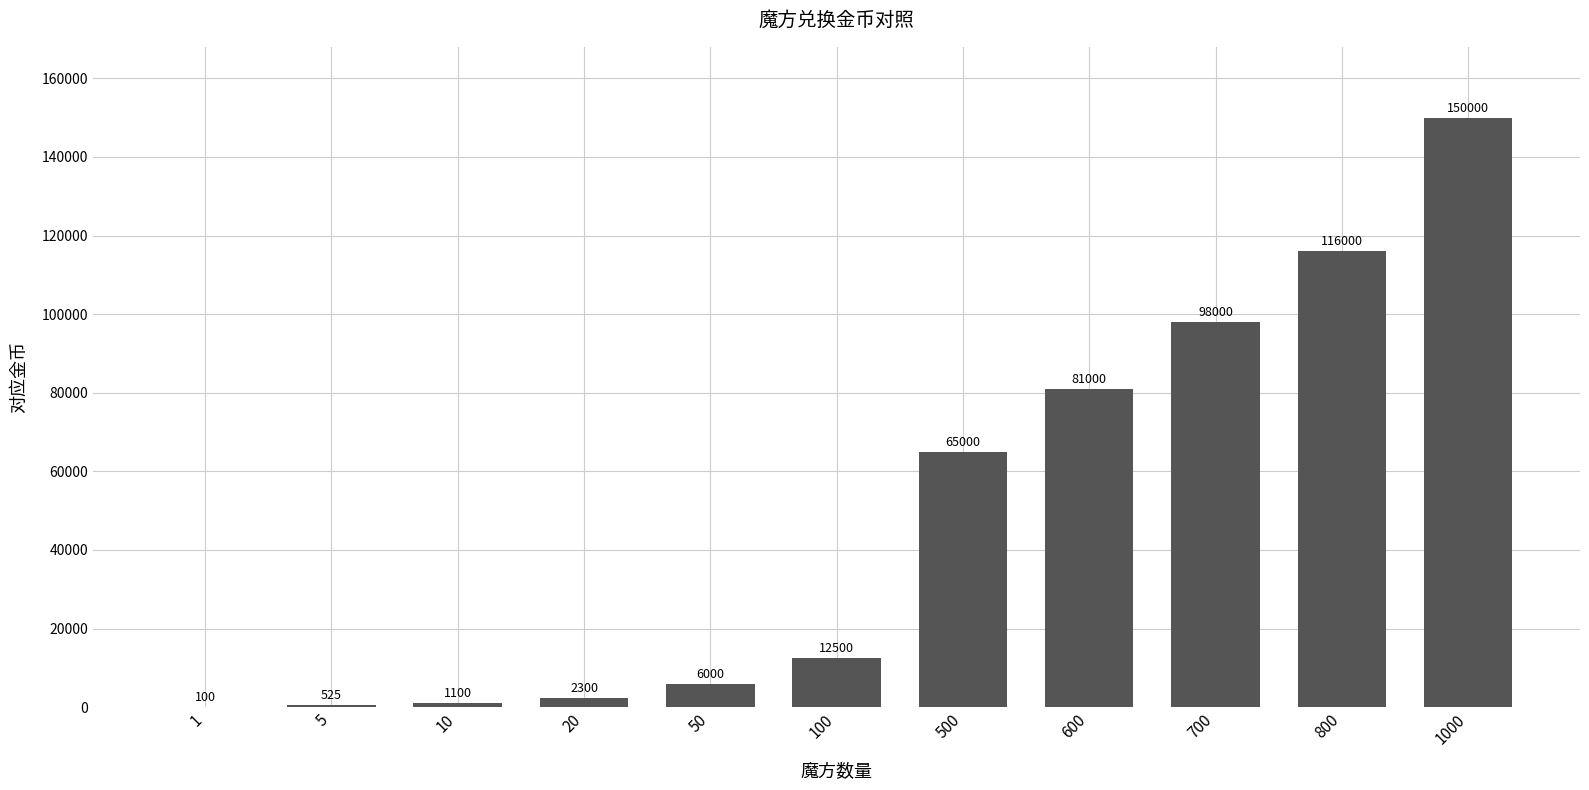

Count the number of data series in this chart.

1